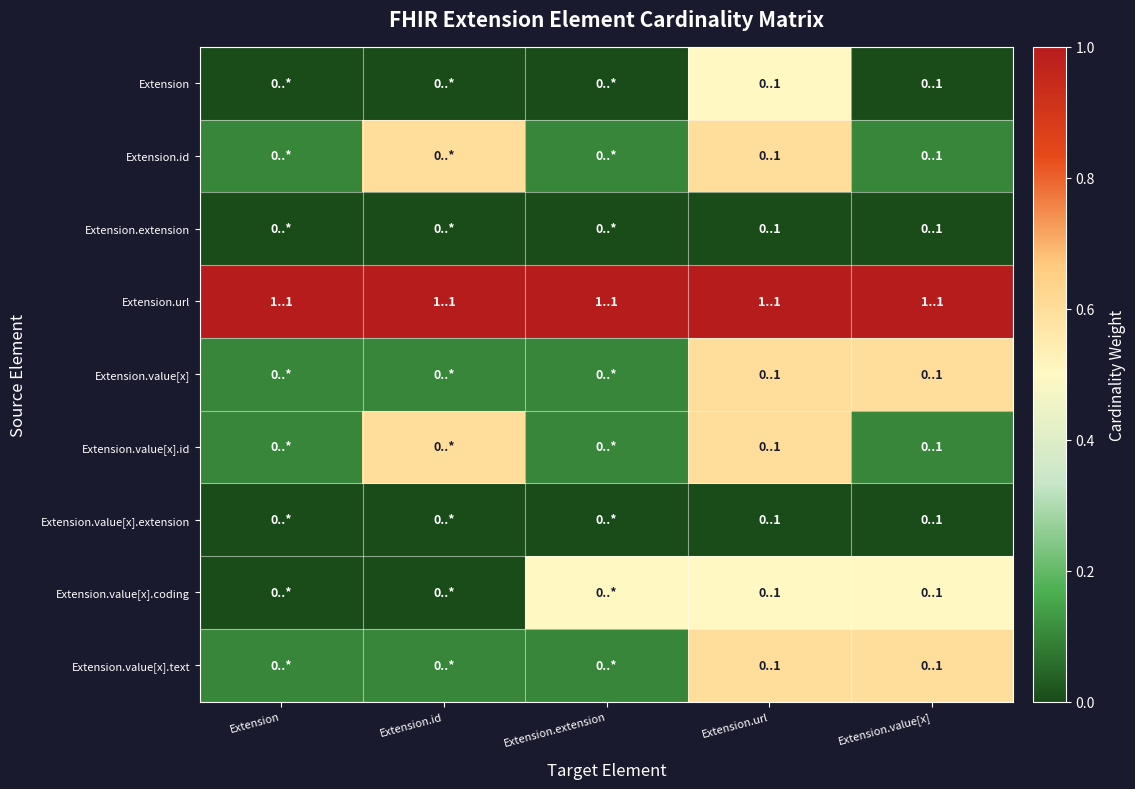

At which category is the sum across all series the highest?

Extension.url